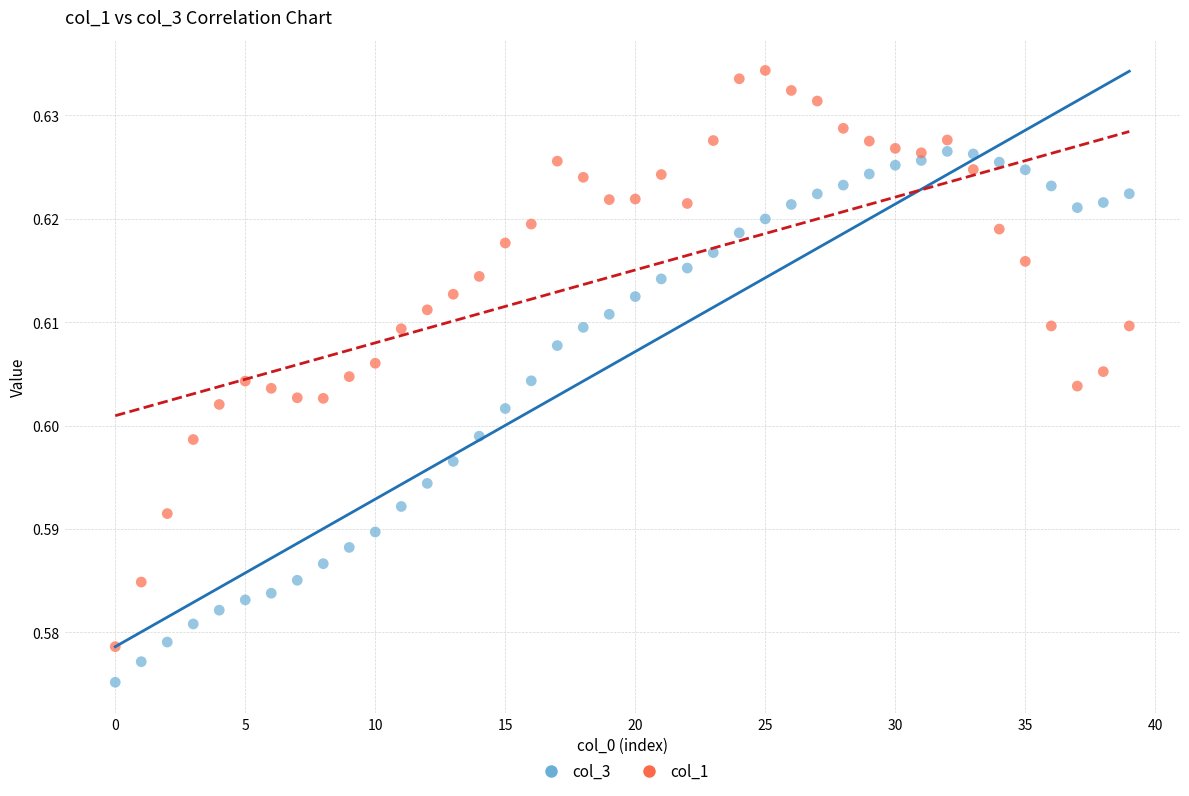

Which series contains the lowest Y value?

col_3